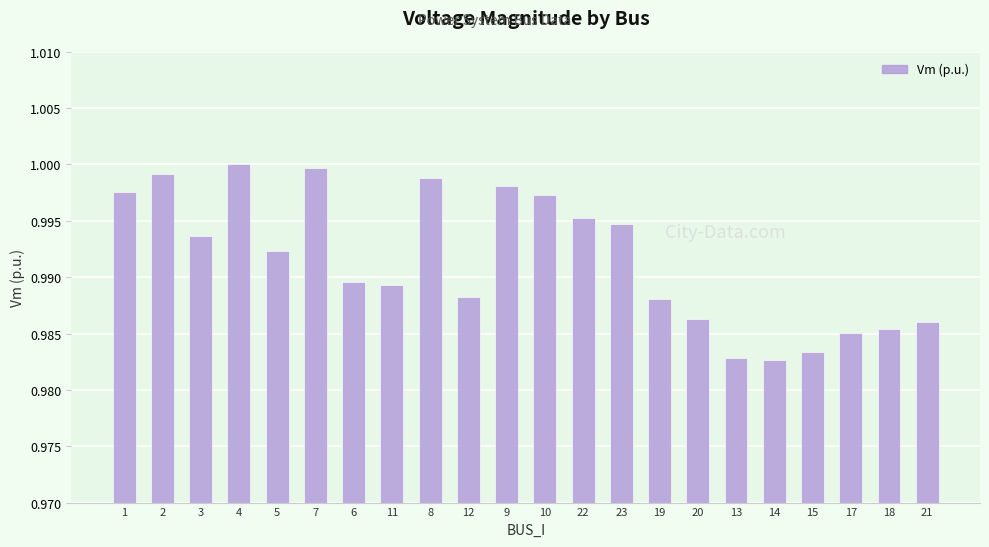

The chart shows a value of 1.0 at 13. True or false?

True